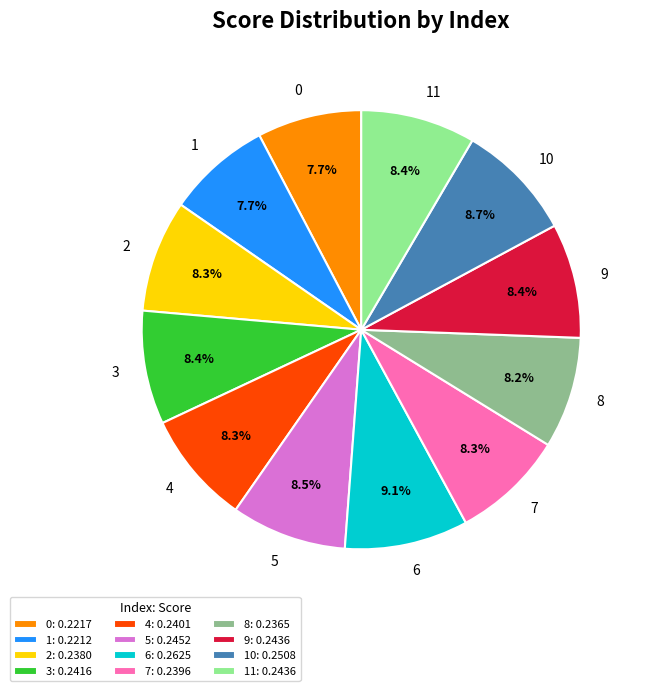

Is 5 the majority of the pie?

No